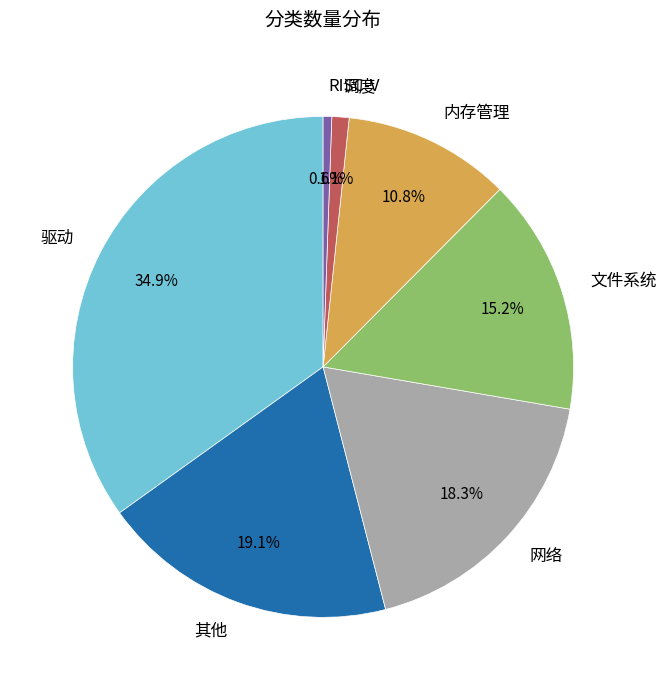

Which has a higher value, 文件系统 or 驱动?

驱动